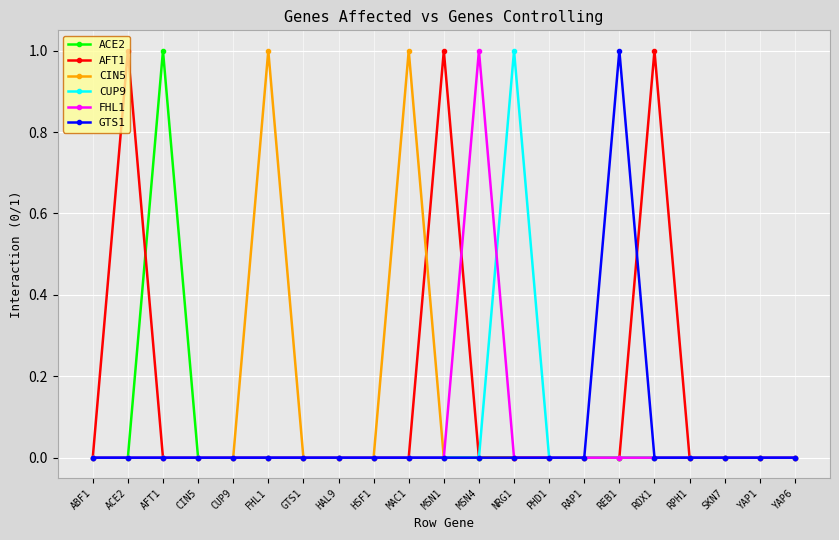

Which series changed the most between HAL9 and REB1?

GTS1